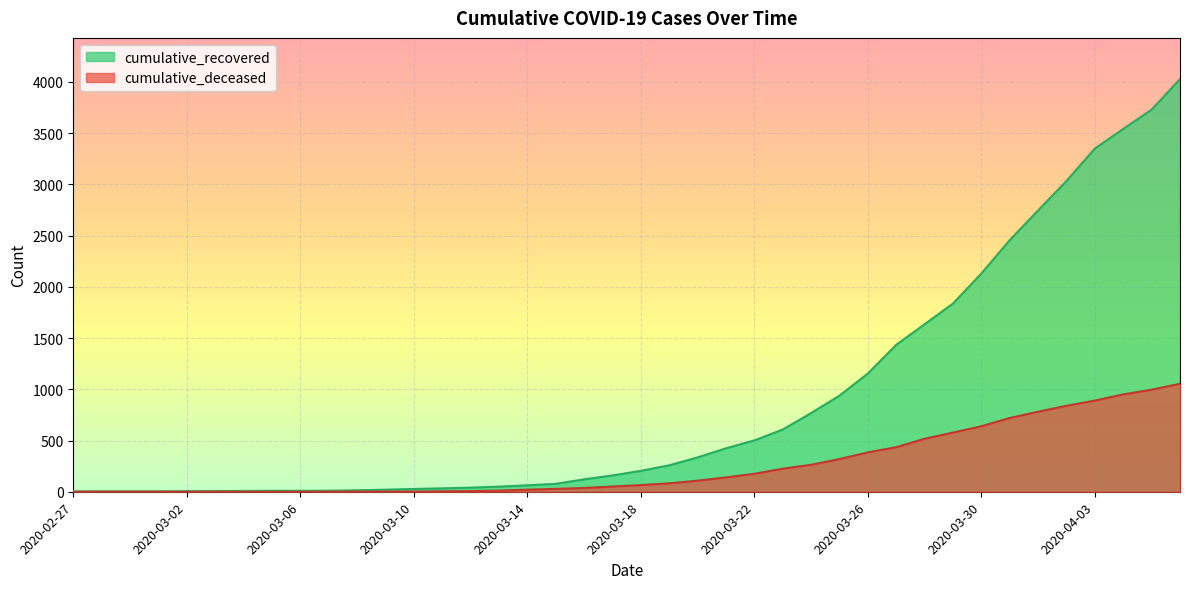

What is the label of the 17th point from the left?

2020-03-14